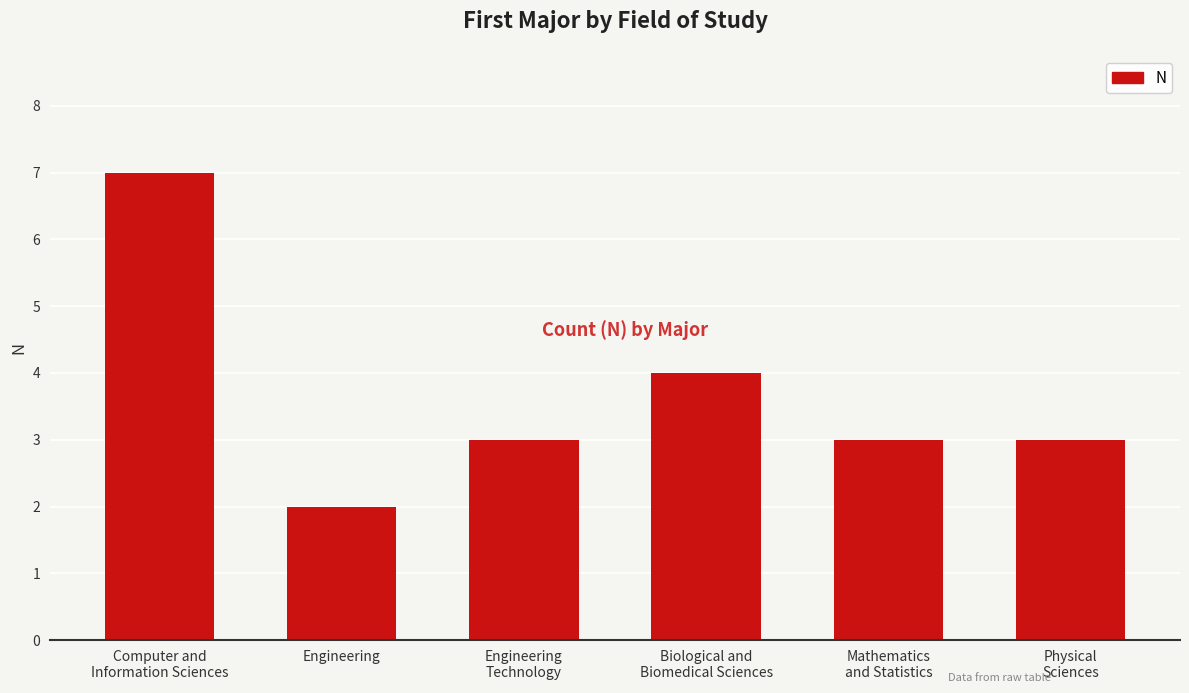

What is the change in value from Computer and
Information Sciences to Mathematics
and Statistics?

-4